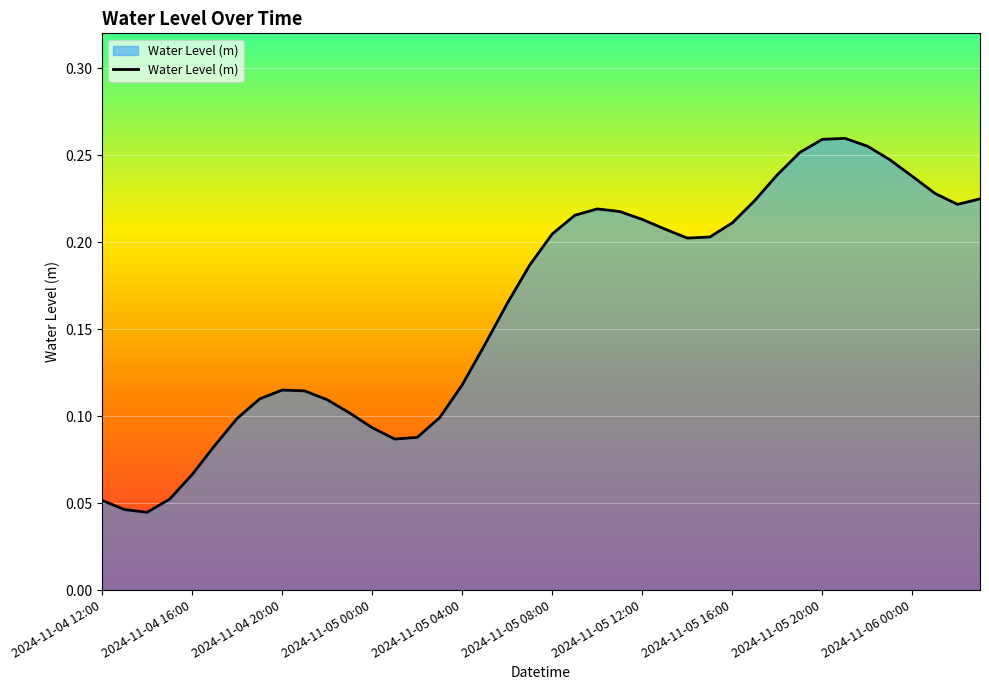

Is it true that the value at 2024-11-05 08:00 is 0.1?

False